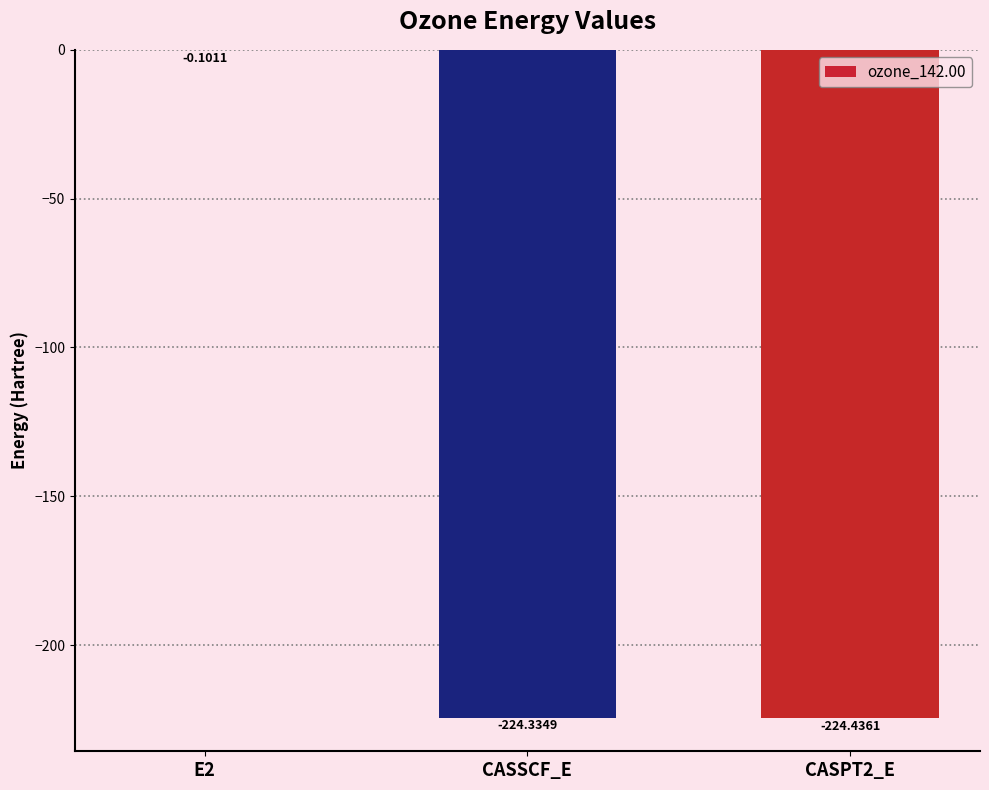

What is the sum of the values at CASSCF_E and CASPT2_E?

-448.8